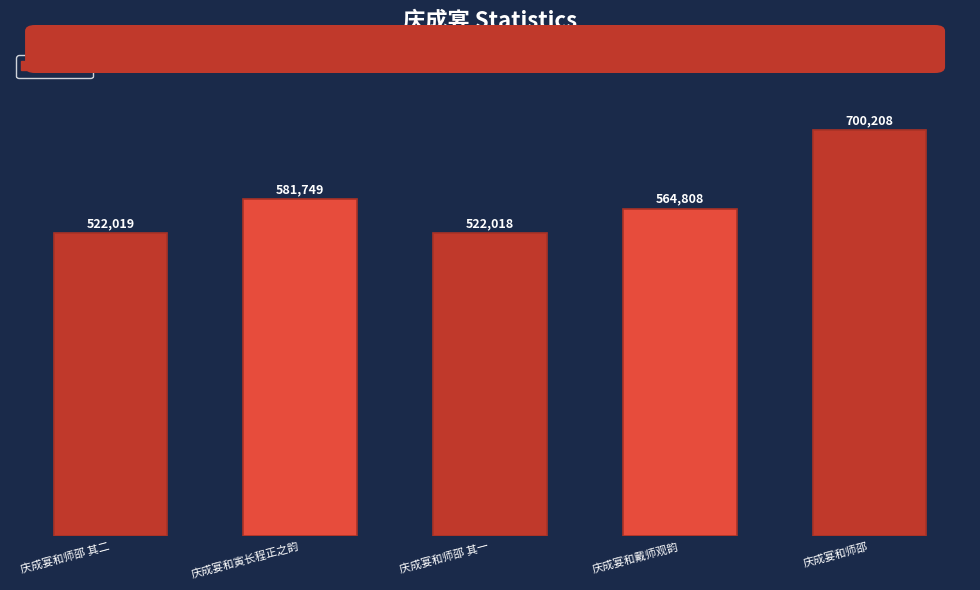

Does the chart contain any negative values?

No